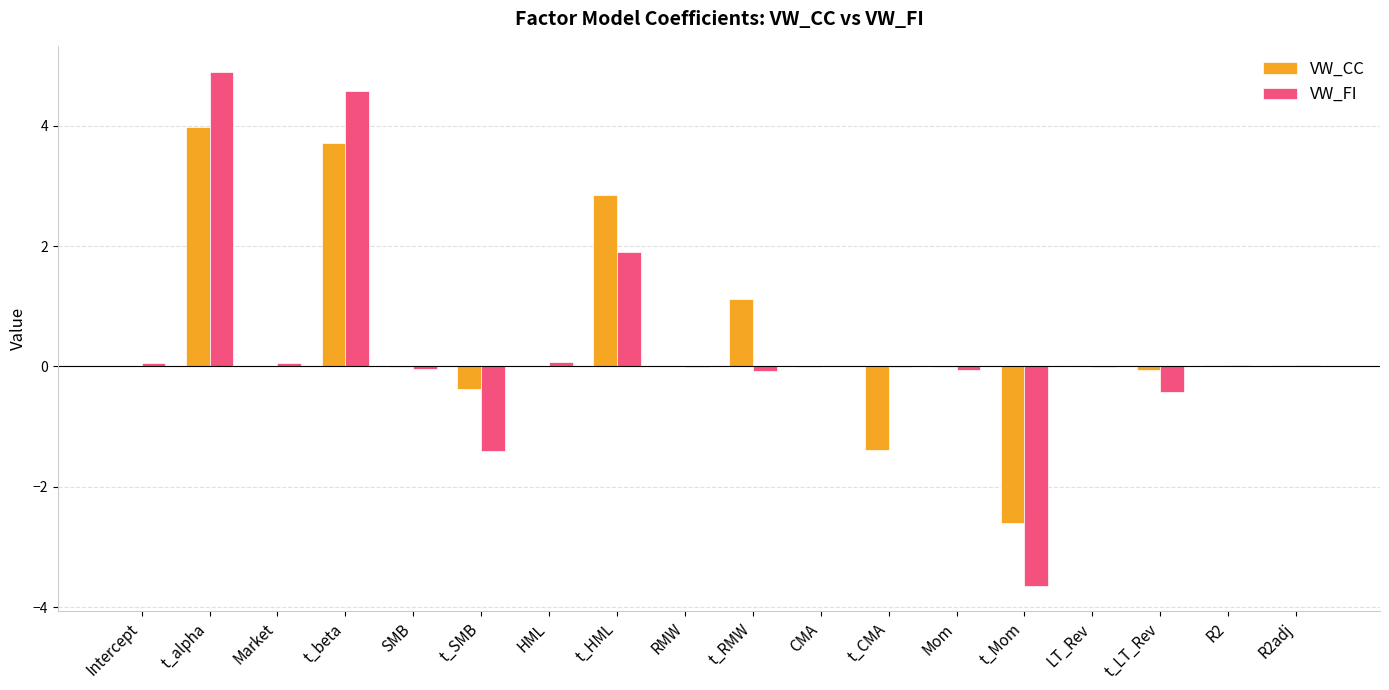

The VW_FI series shows -1.2 at t_Mom. True or false?

False